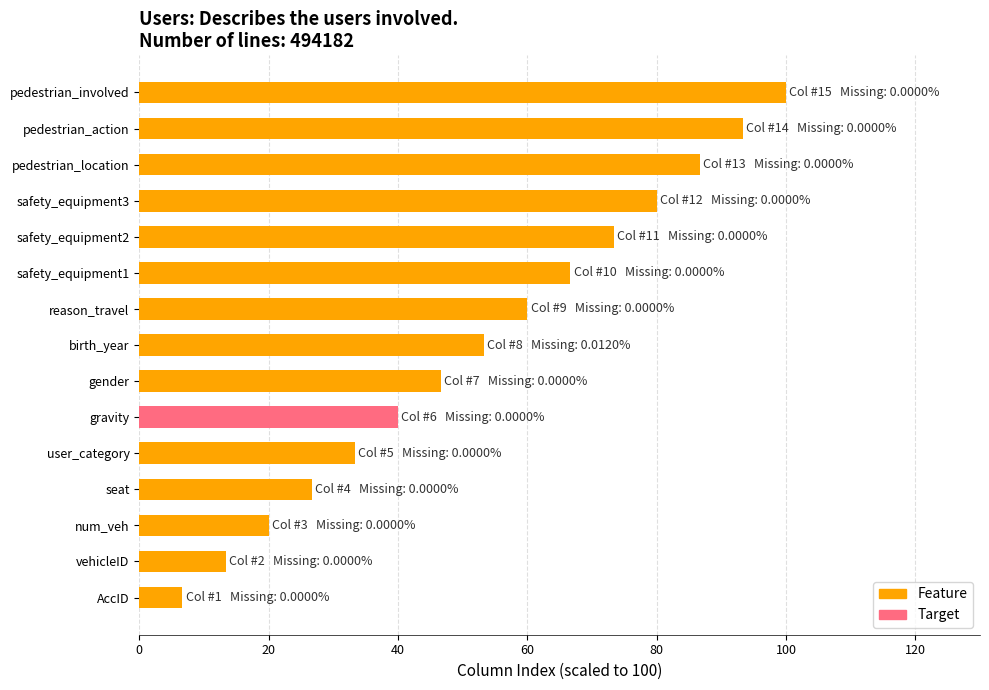

Does the chart contain stacked bars?

No